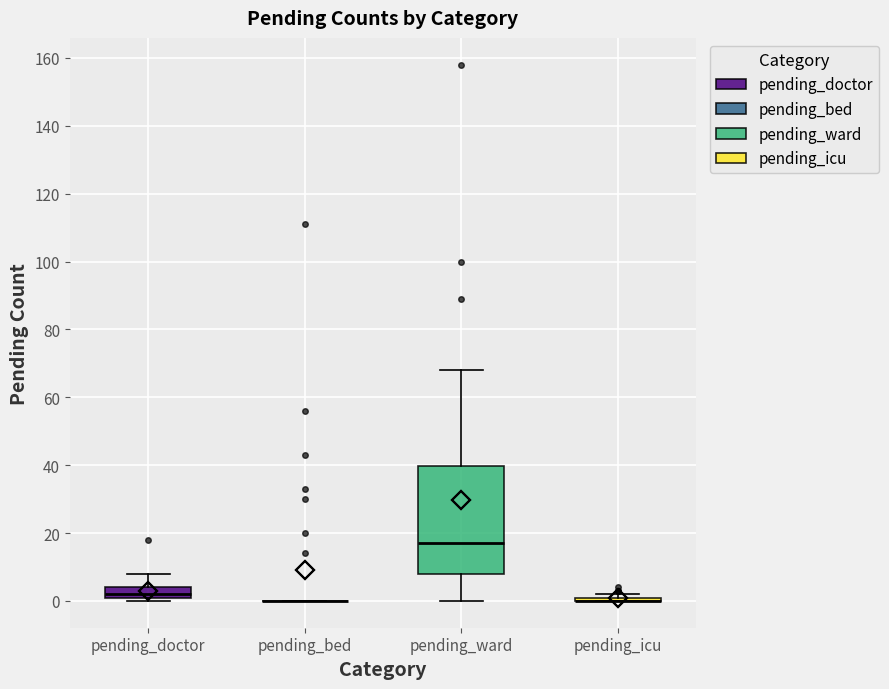

Comparing the boxes themselves (not the whiskers), which one is the tallest?

pending_ward